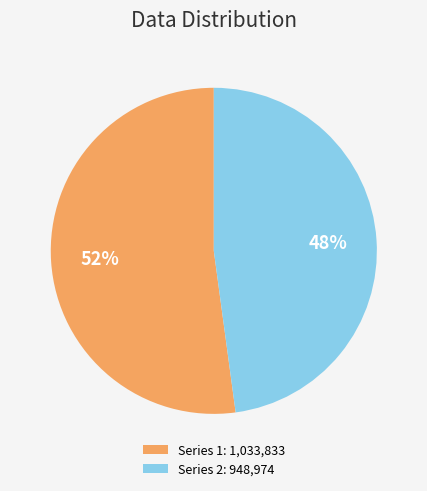

Approximately how many times larger is the value at Series 1: 1,033,833 compared to Series 2: 948,974?

1.1